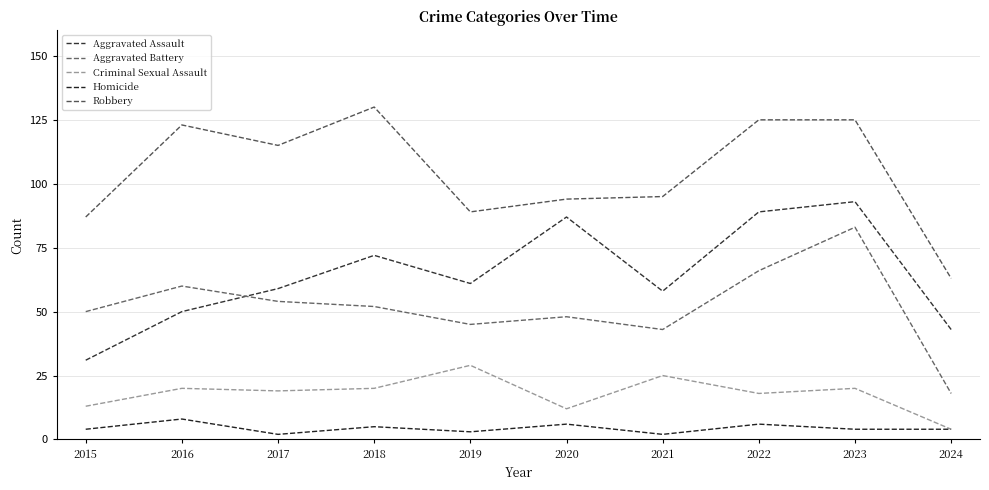

Is the value of Robbery at 2020 greater than the value of Aggravated Battery at 2024?

Yes